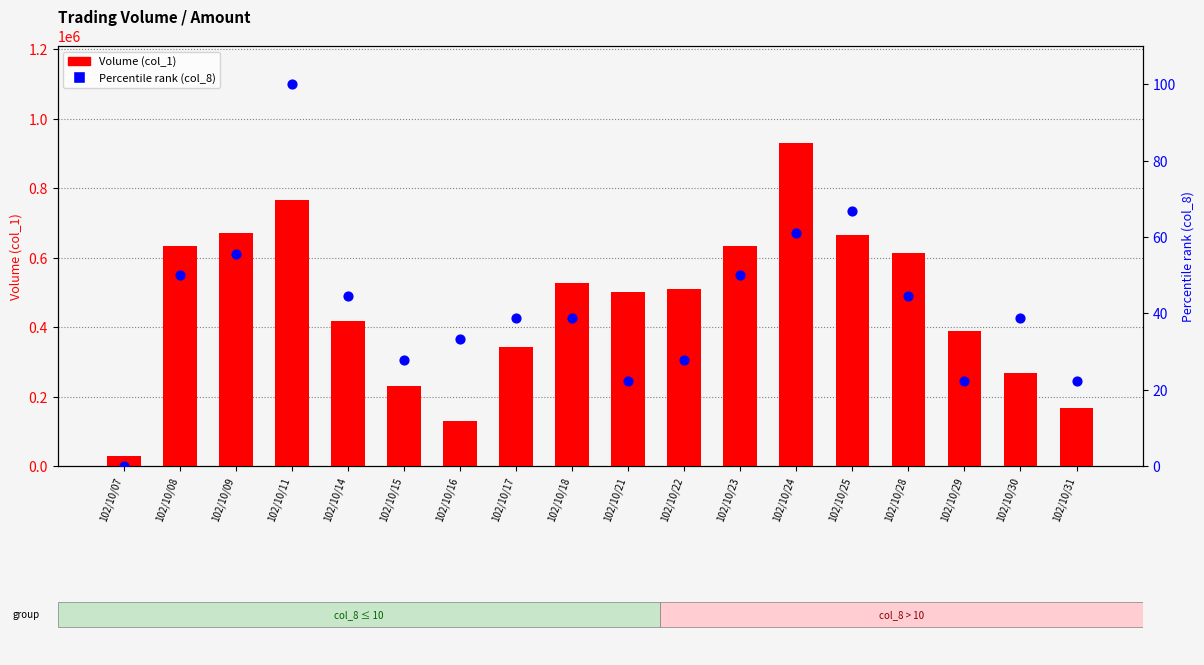

At which category is the sum across all series the highest?

102/10/24